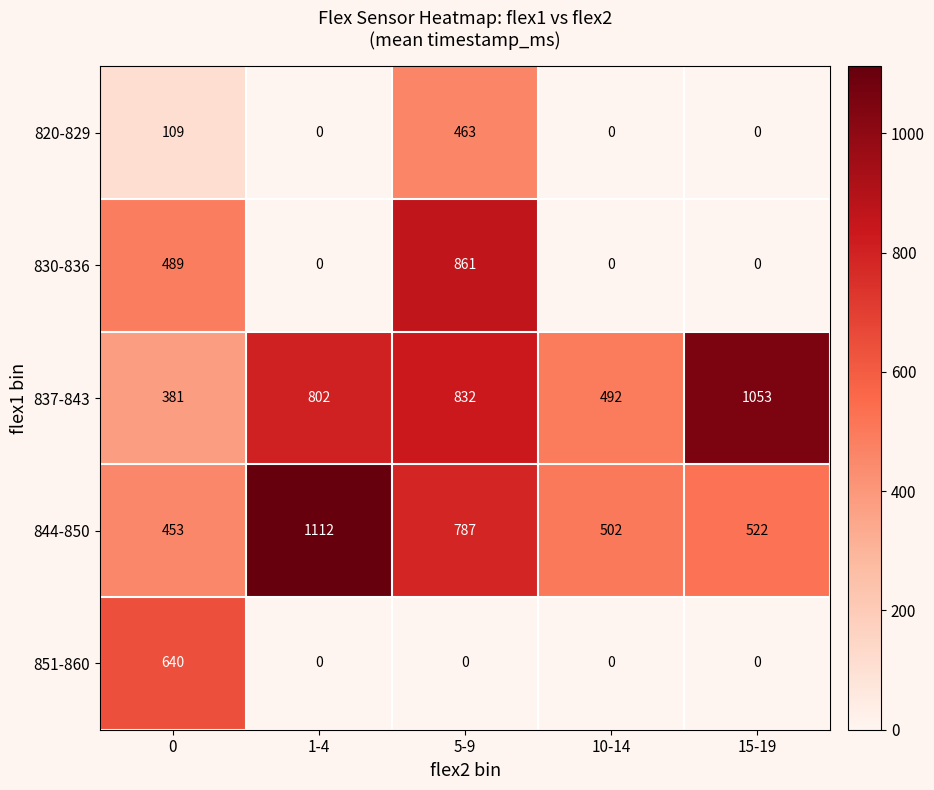

Read the 837-843 value at 0.

381